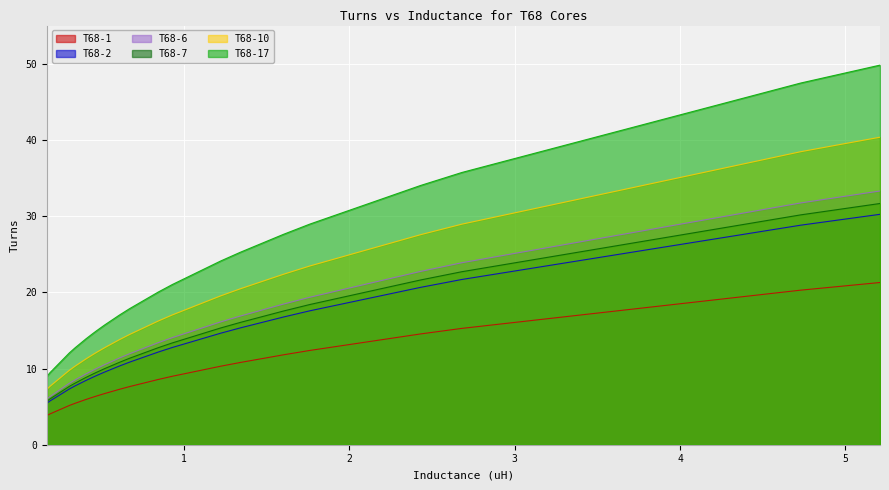

True or false: T68-6 and T68-7 cross at least once.

False